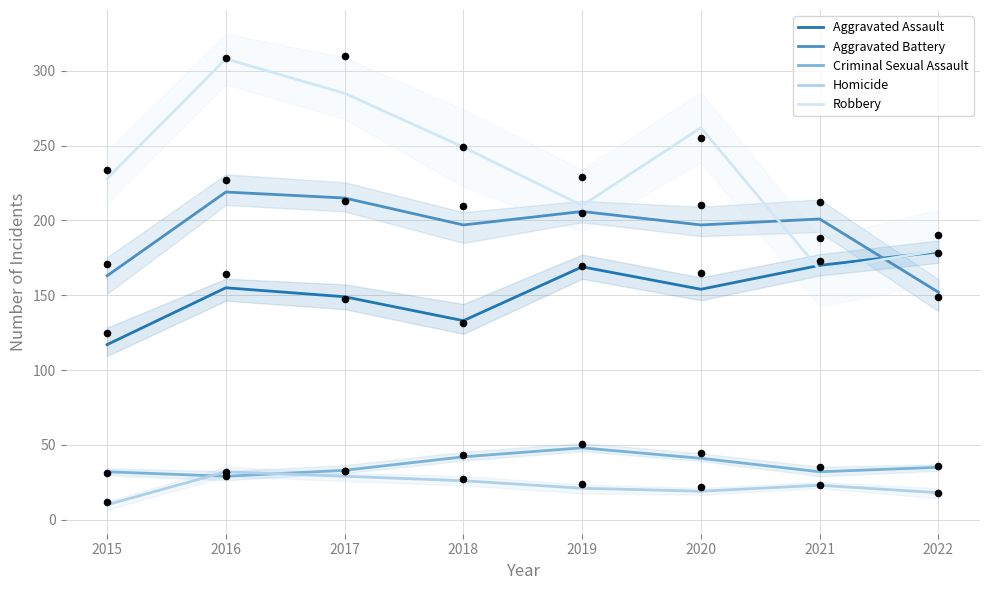

Is the value of Aggravated Battery at 2018 greater than the value of Robbery at 2015?

No